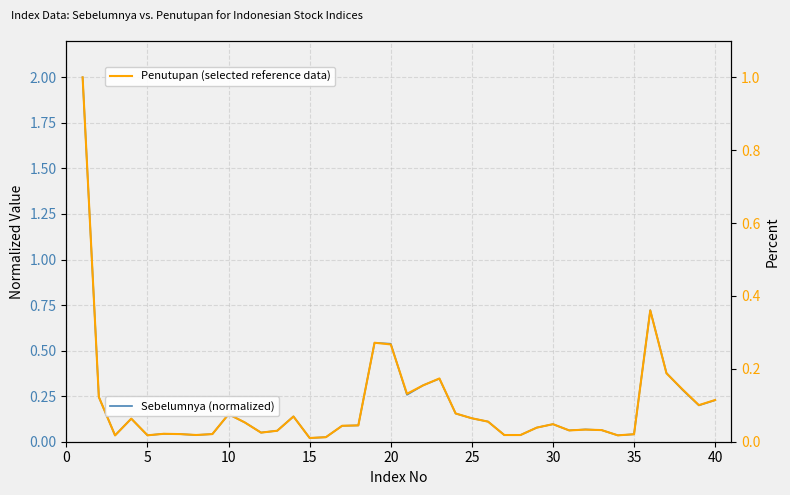

Which series has the largest range (max minus min)?

Sebelumnya (normalized)